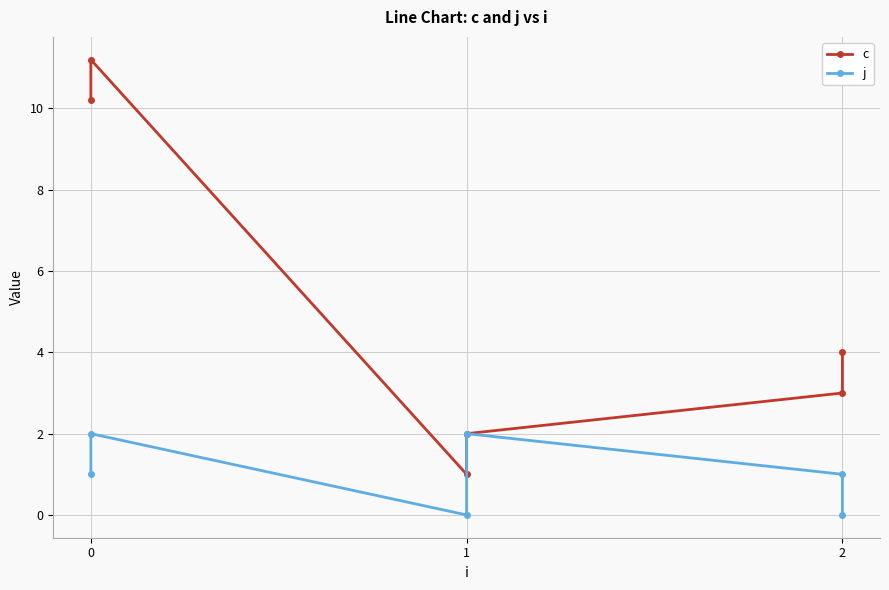

Count the number of data series in this chart.

2